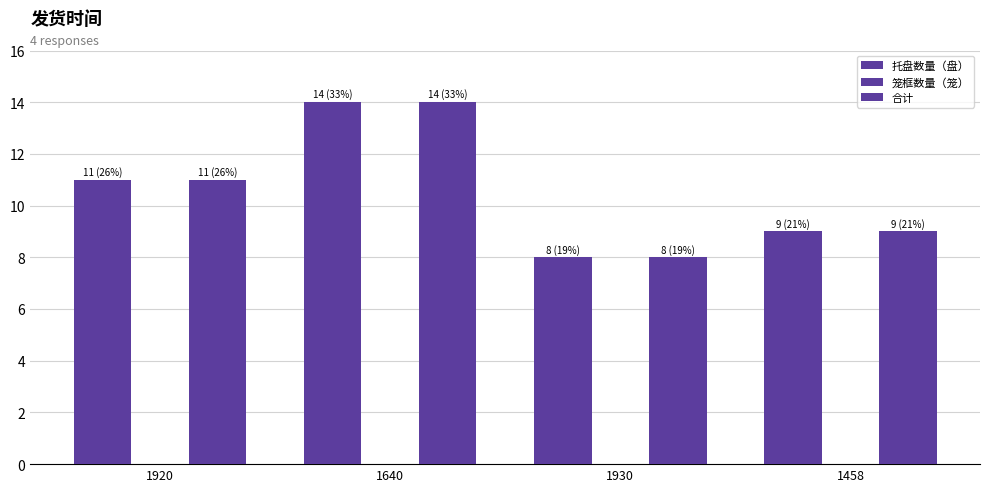

Are the bars grouped side by side (vs. stacked)?

Yes